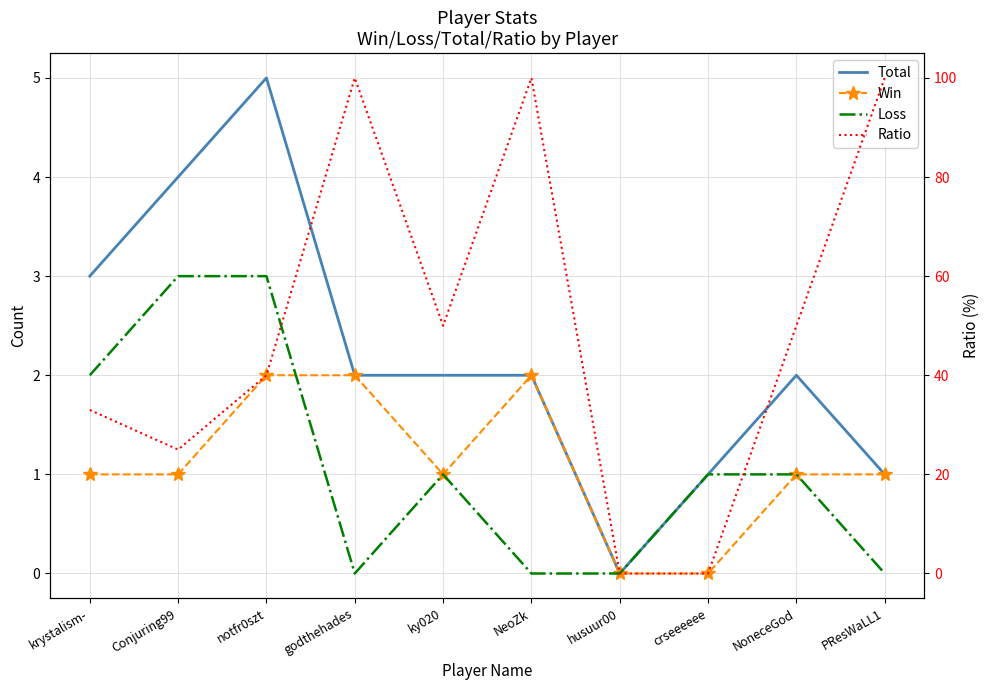

Where is the first local minimum for Total?

husuur00